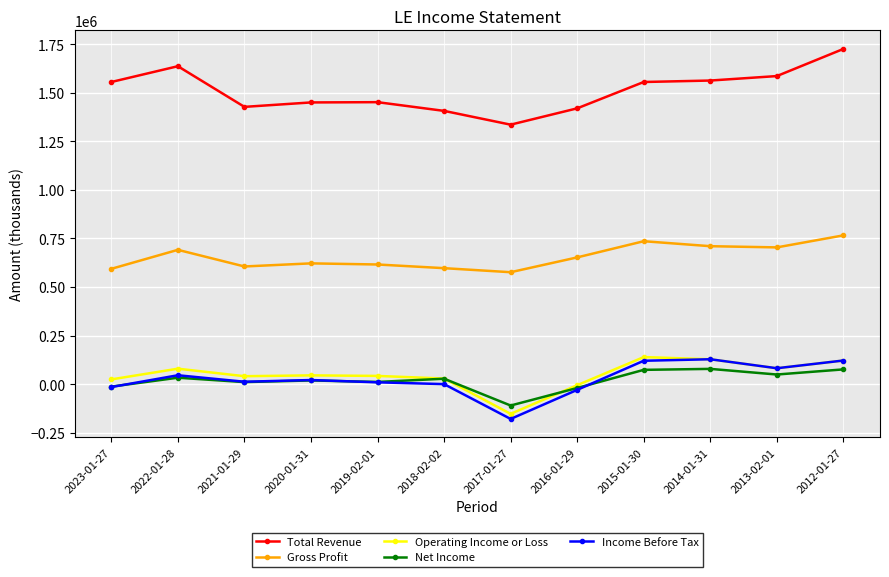

What is the highest value of the Operating Income or Loss series?

139600